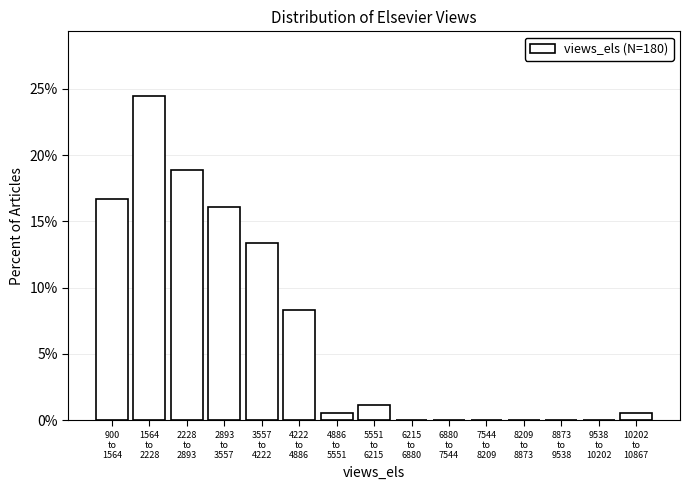

What is the sum of all values?

100.0